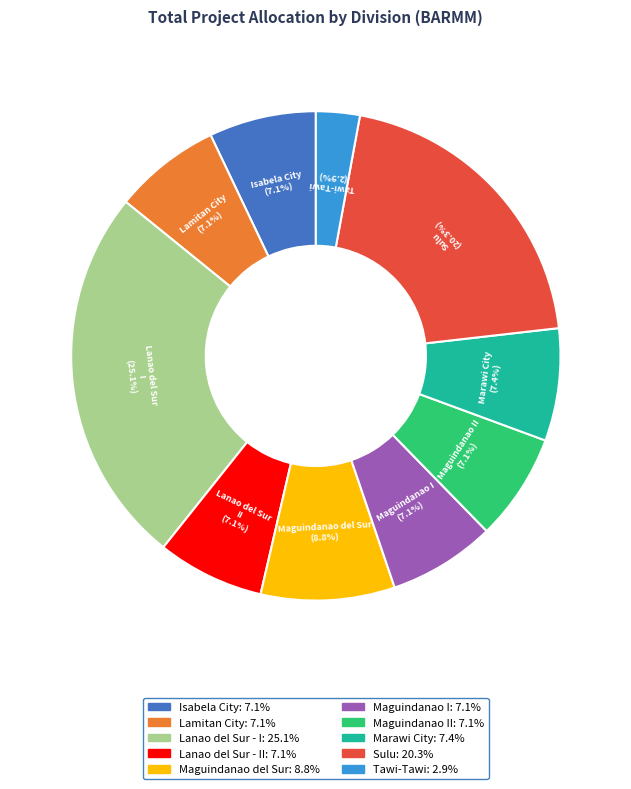

Is there any slice that represents more than half of the pie?

No